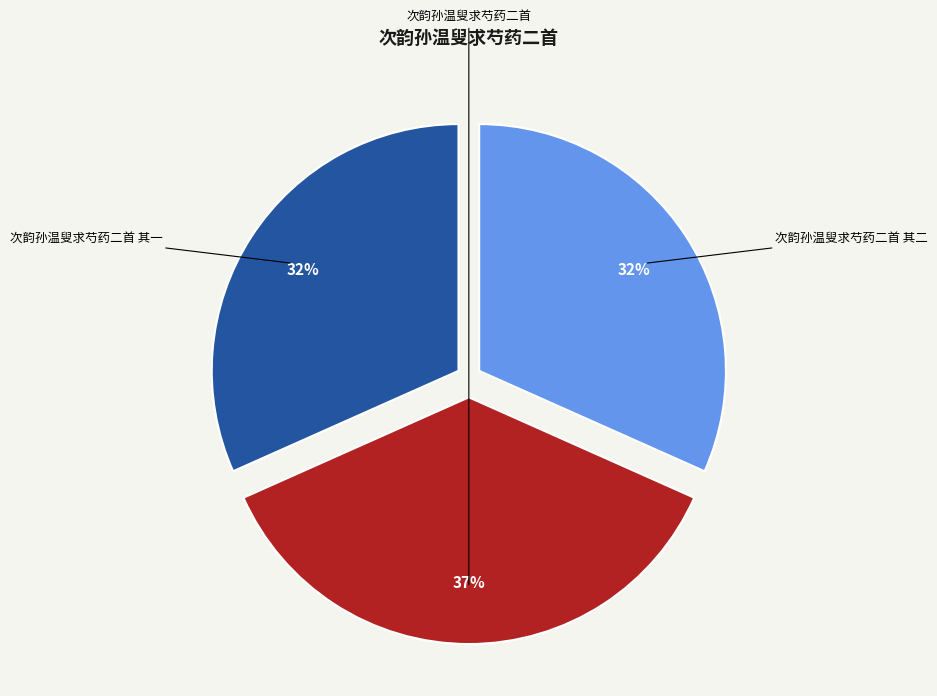

Does any single category account for the majority?

No